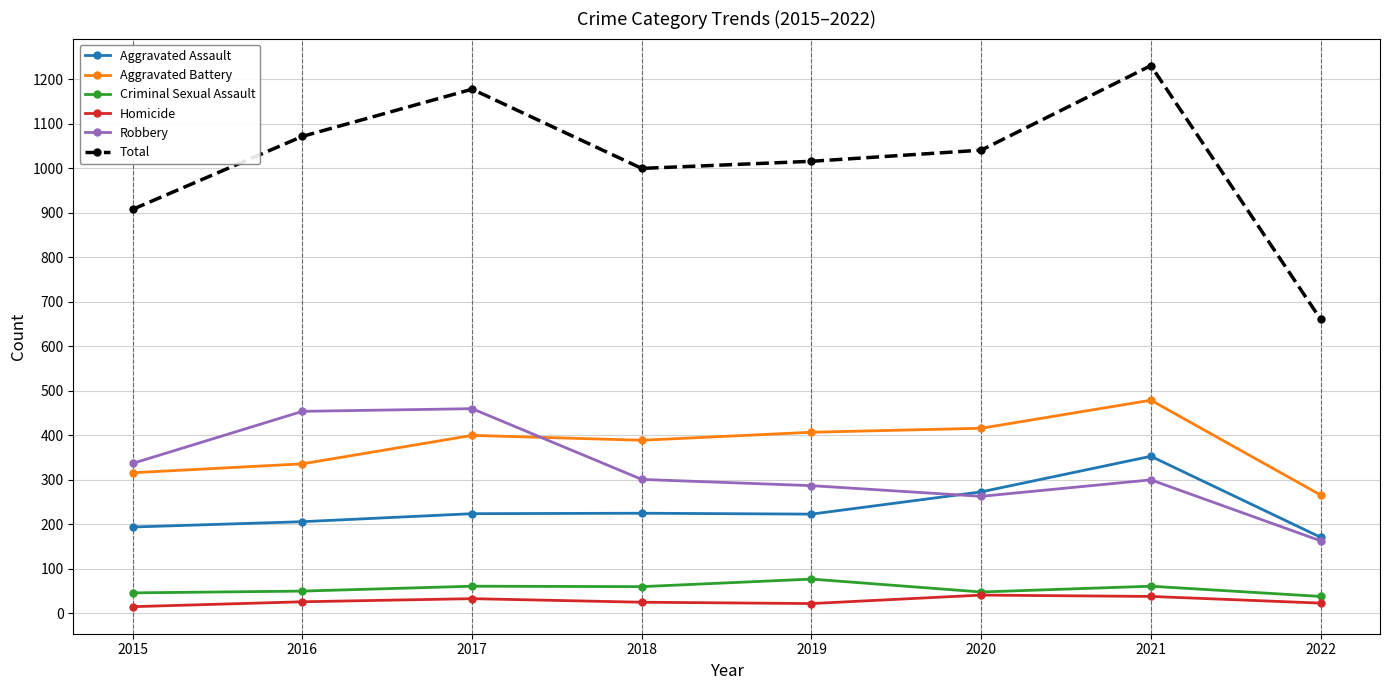

Is the value of Aggravated Assault at 2018 greater than the value of Robbery at 2018?

No